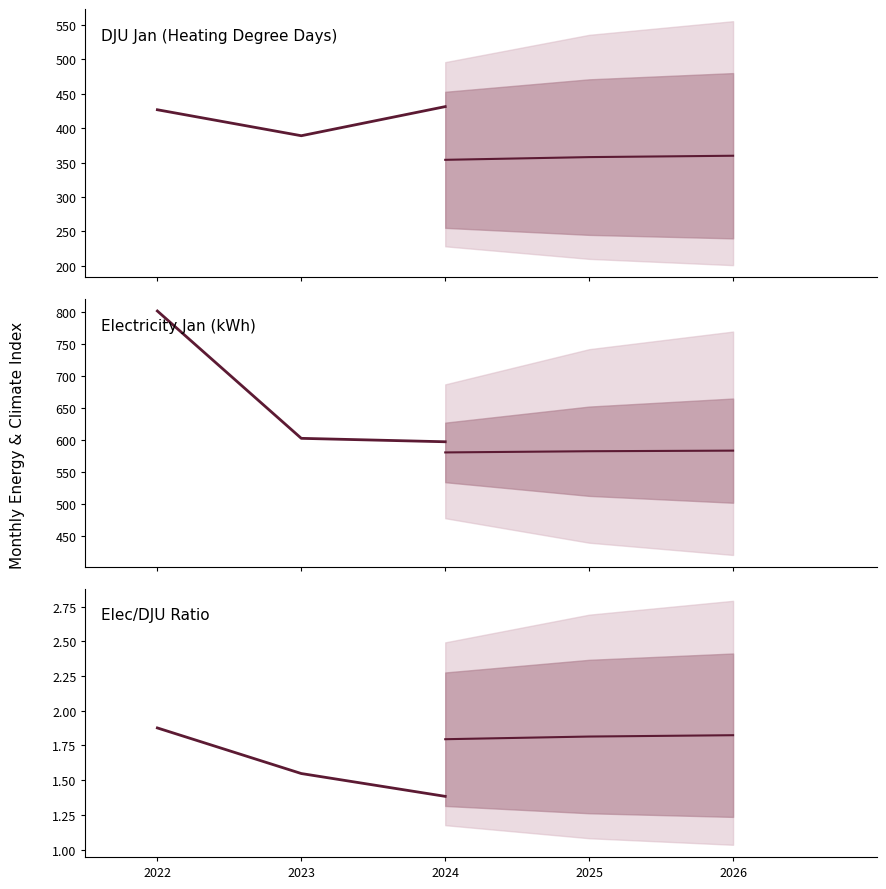

List the labels in order of DJU value, largest first.

2024, 2022, 2023